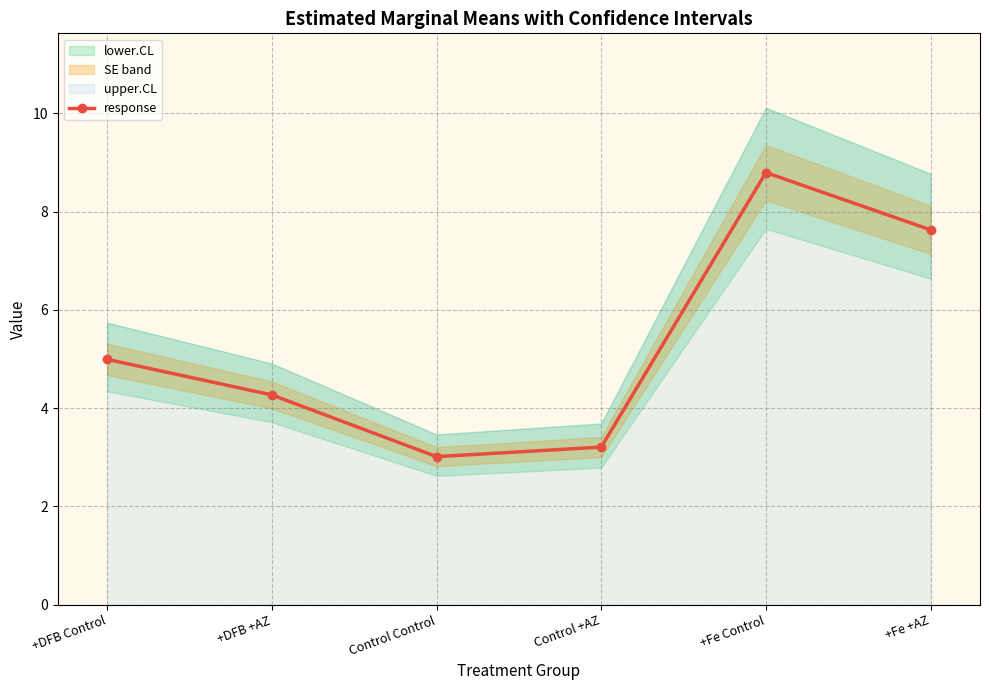

Reading left to right, extract all data points from this chart.

5.0	4.3	3.0	3.2	8.8	7.6